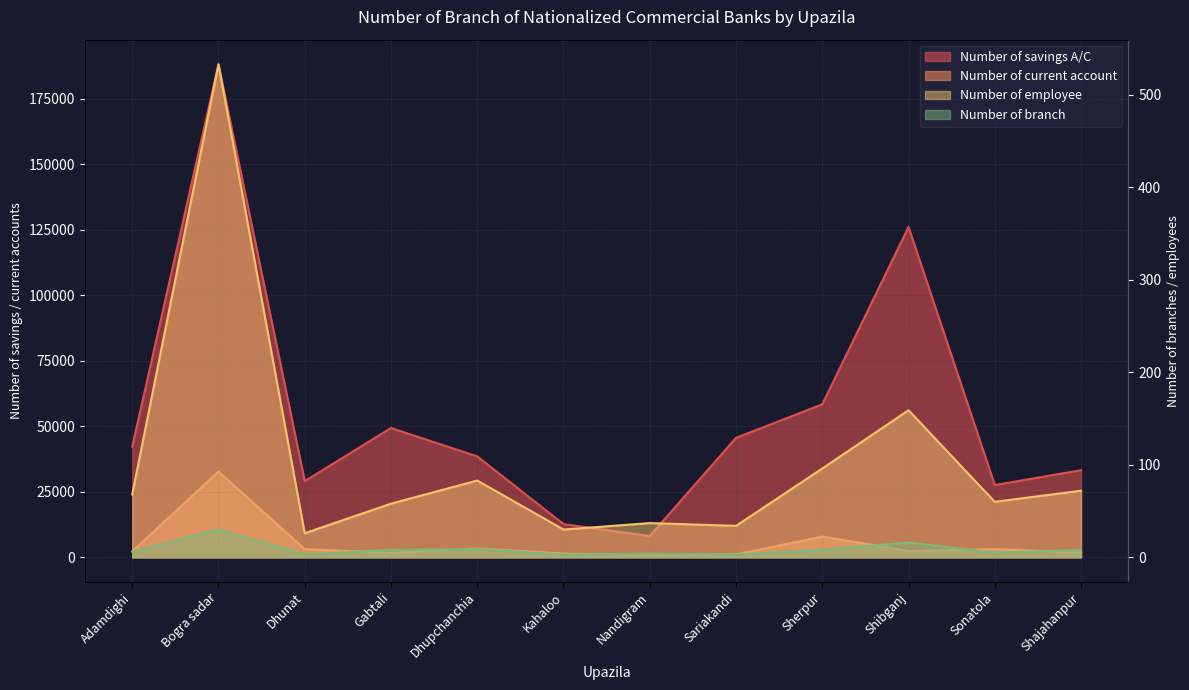

What is the label of the 9th point from the right?

Gabtali